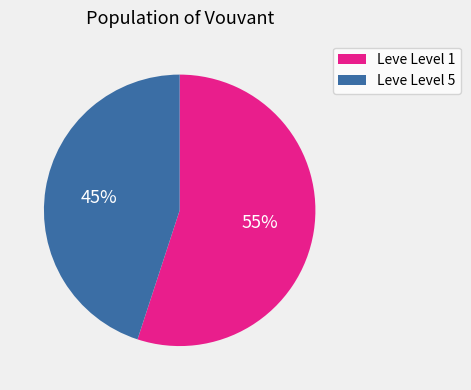

To the nearest percent, what is the average slice percentage?

50%